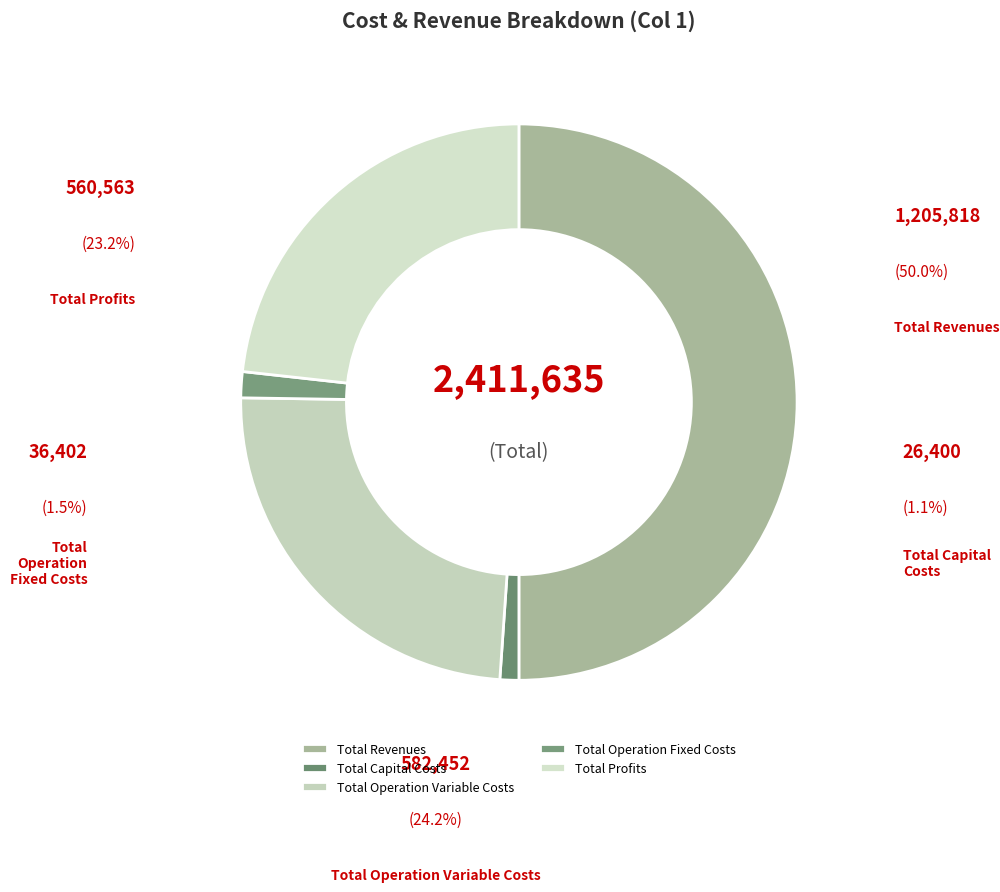

What is the smallest slice in the pie chart?

Total Capital Costs